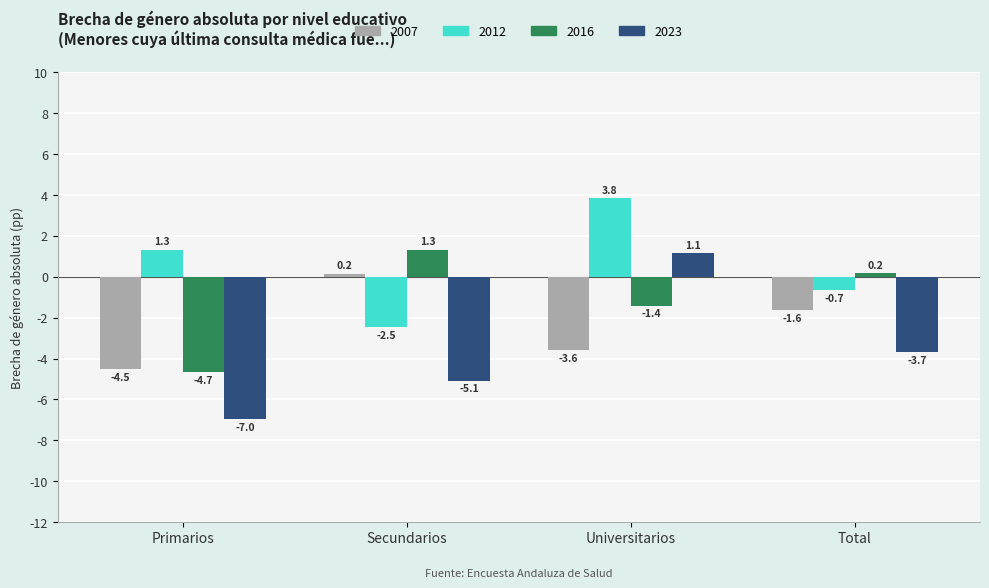

Is the value of 2016 at Total greater than the value of 2023 at Primarios?

Yes